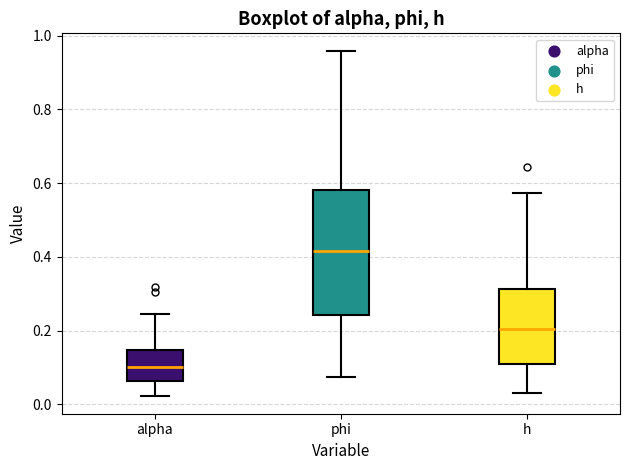

Where does the median line of the box for phi sit on the y-axis? The values are not printed on the chart, so give them approximately, as read against the axis.

0.42